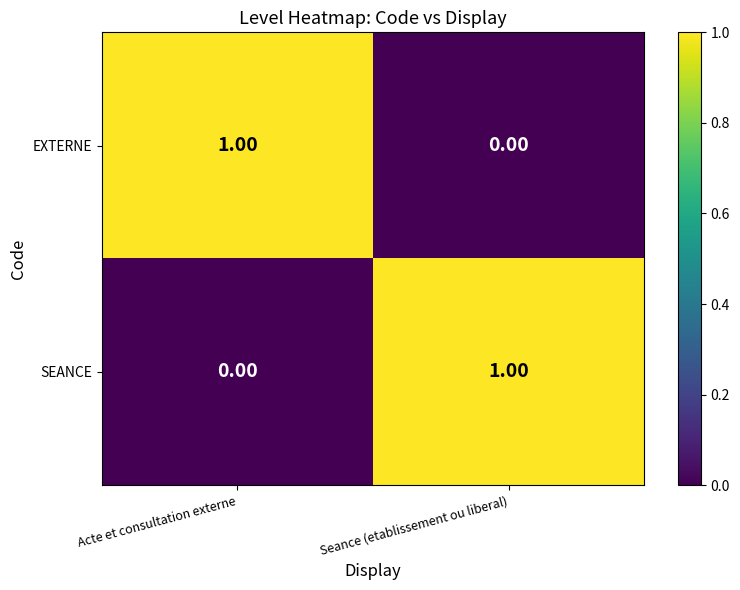

At which label does SEANCE reach its peak?

Seance (etablissement ou liberal)